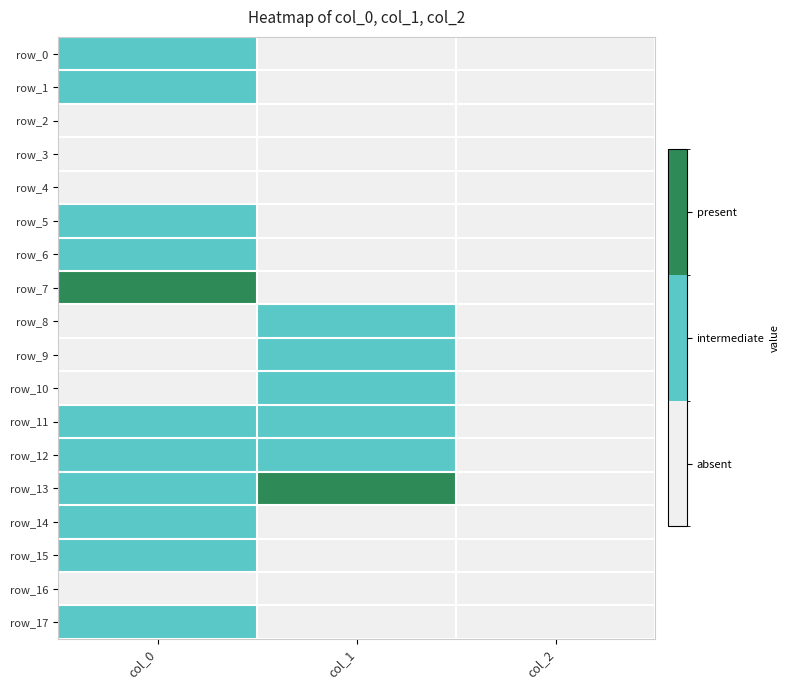

What is the difference between the highest and lowest values at col_1?

2